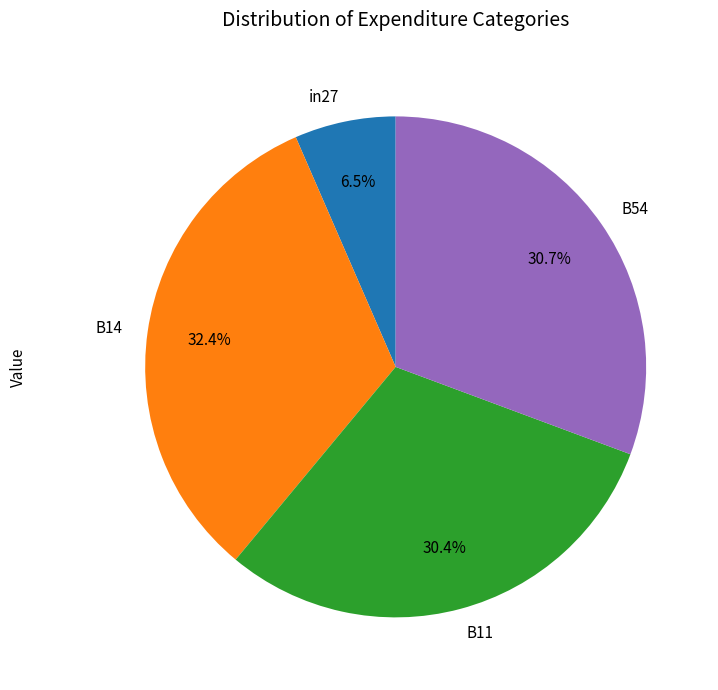

Is there a majority slice in this chart?

No